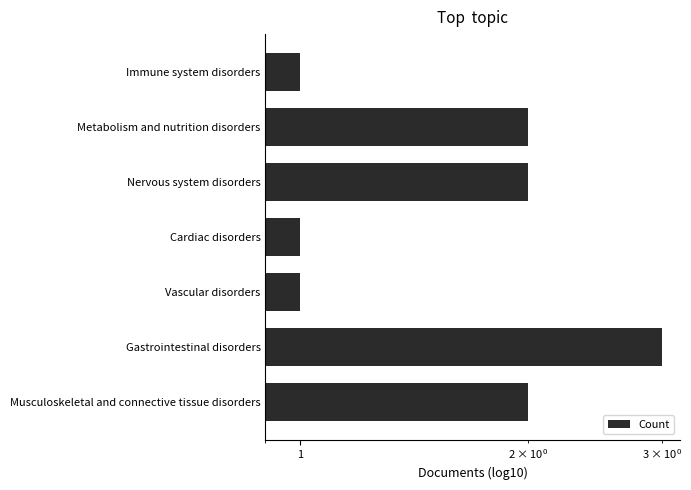

Count the values in the range 1 to 2.

6